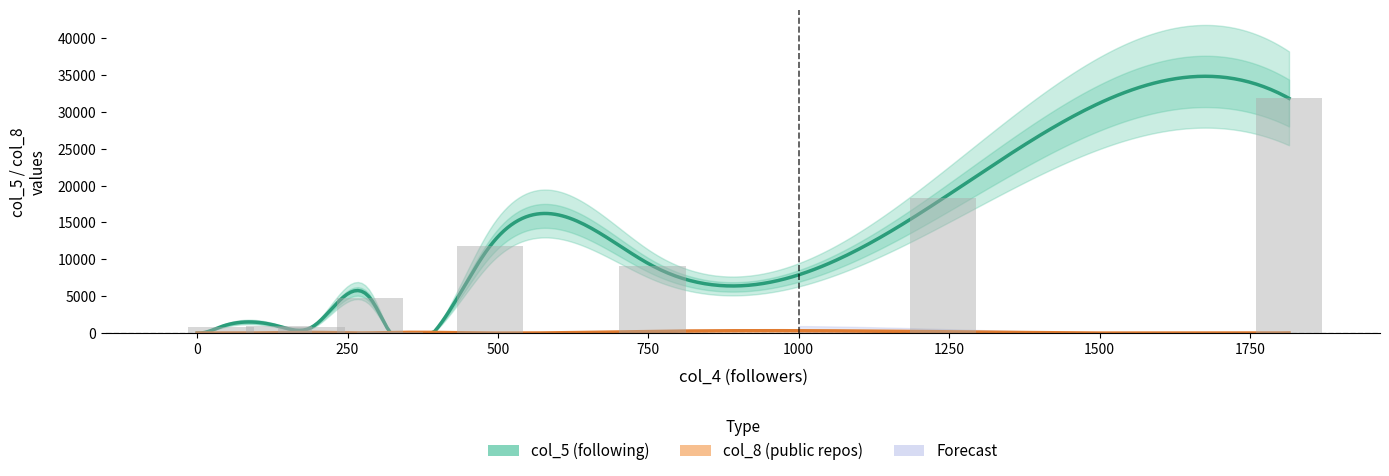

What is the maximum value shown in the chart?

31816